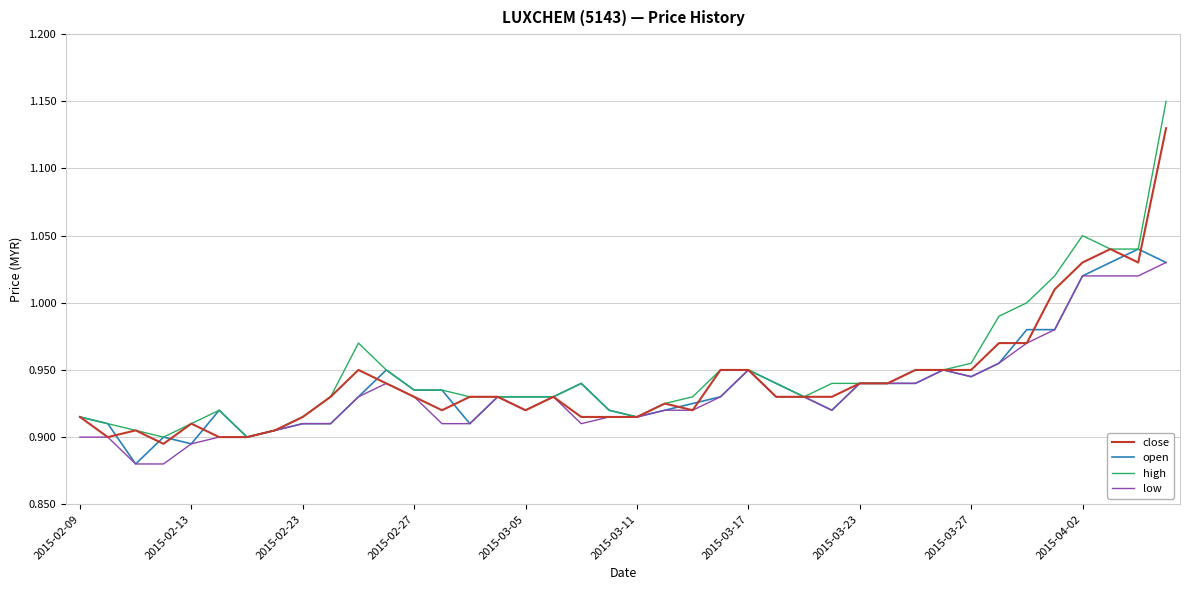

True or false: open has more than 1 interior local peaks.

True